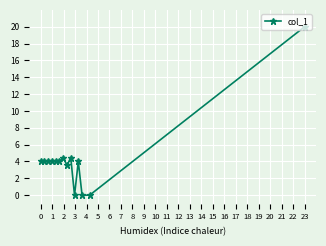

How many lines are shown in the chart?

1